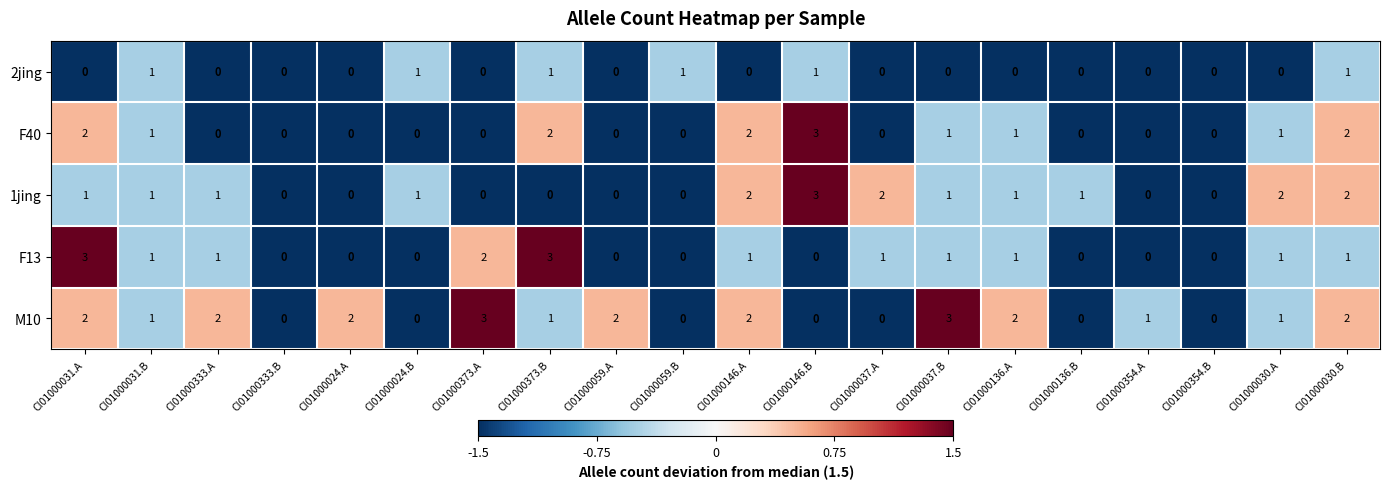

What is the total value across all series at CI01000037.A?

3